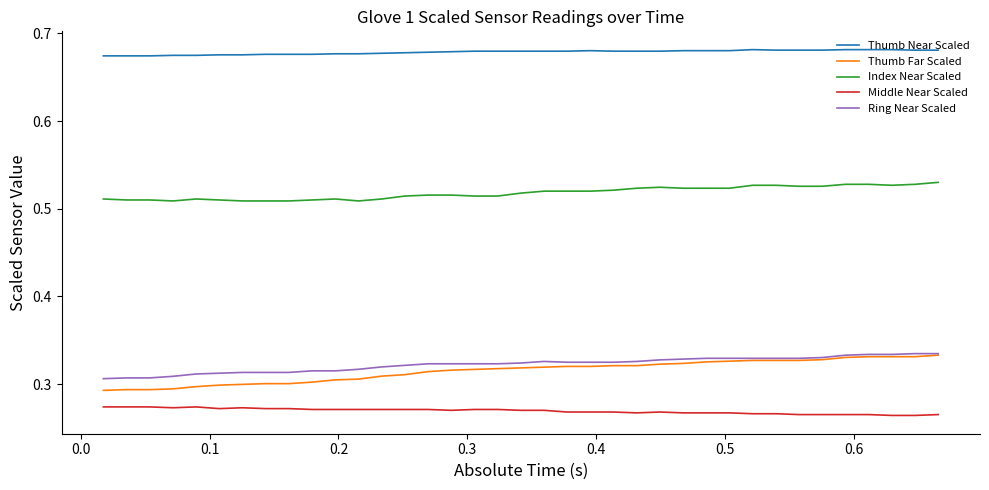

True or false: Thumb Near Scaled and Ring Near Scaled intersect in this chart.

False